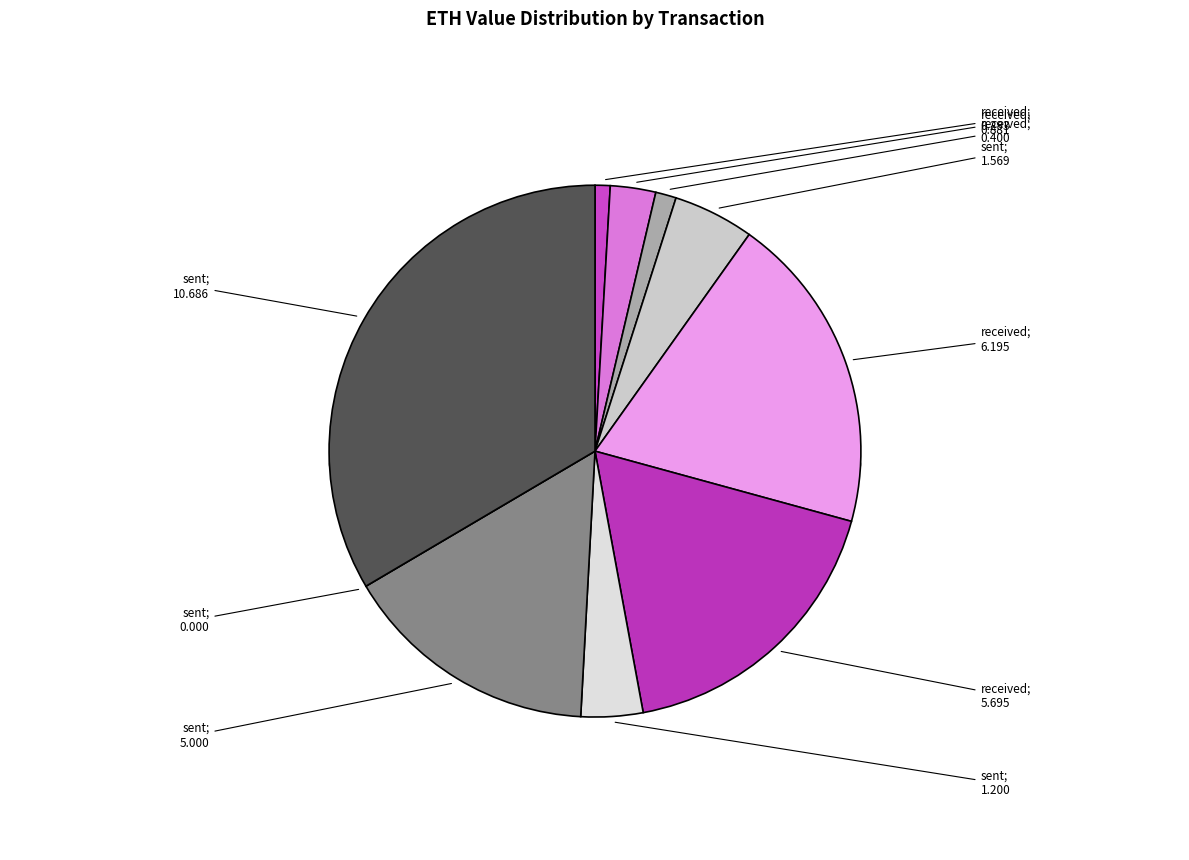

What percentage do sent (4278370) and received (3864064) together represent?

19.4%